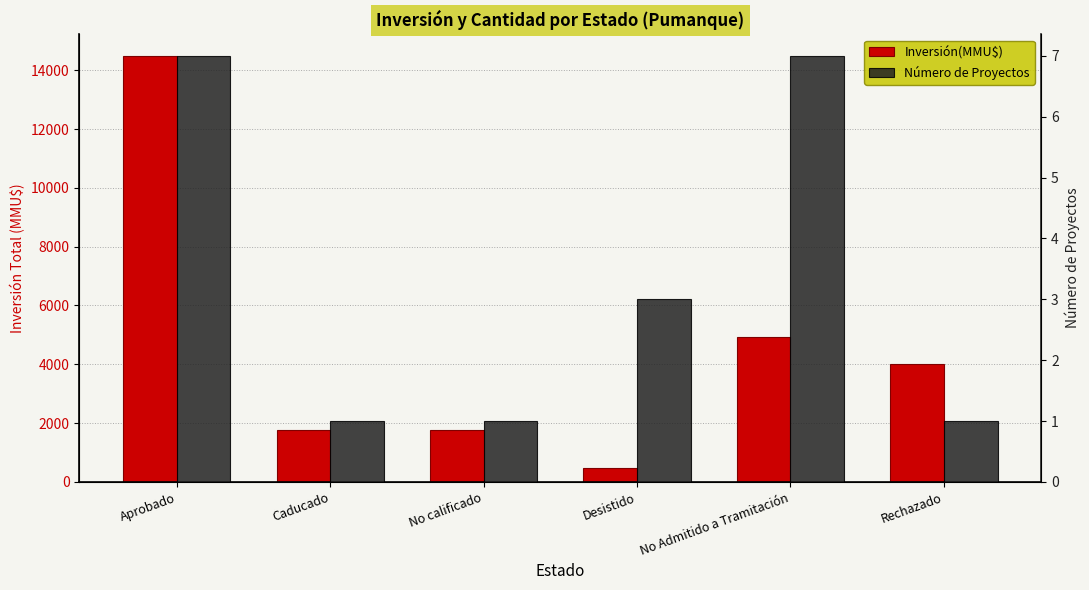

What is the label of the 1st bar from the right?

Rechazado